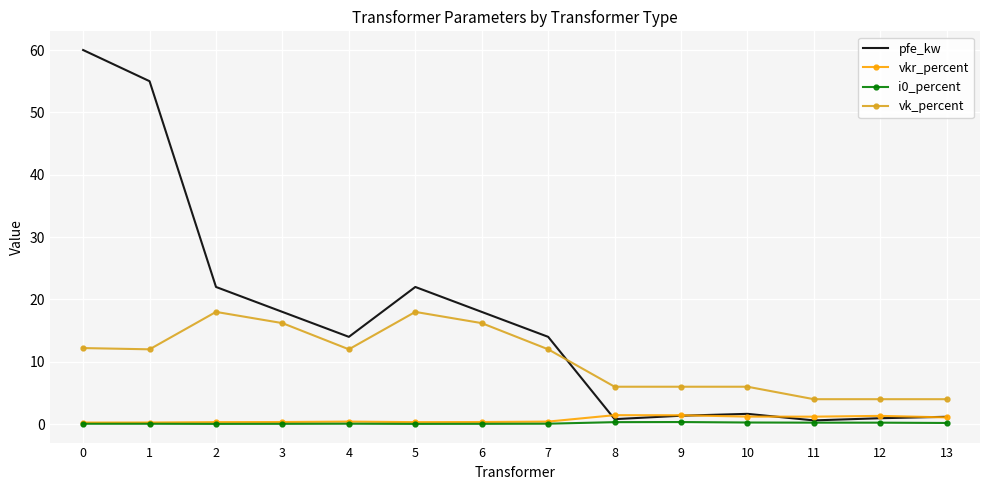

The value of i0_percent at 2 is 0.0. True or false?

True